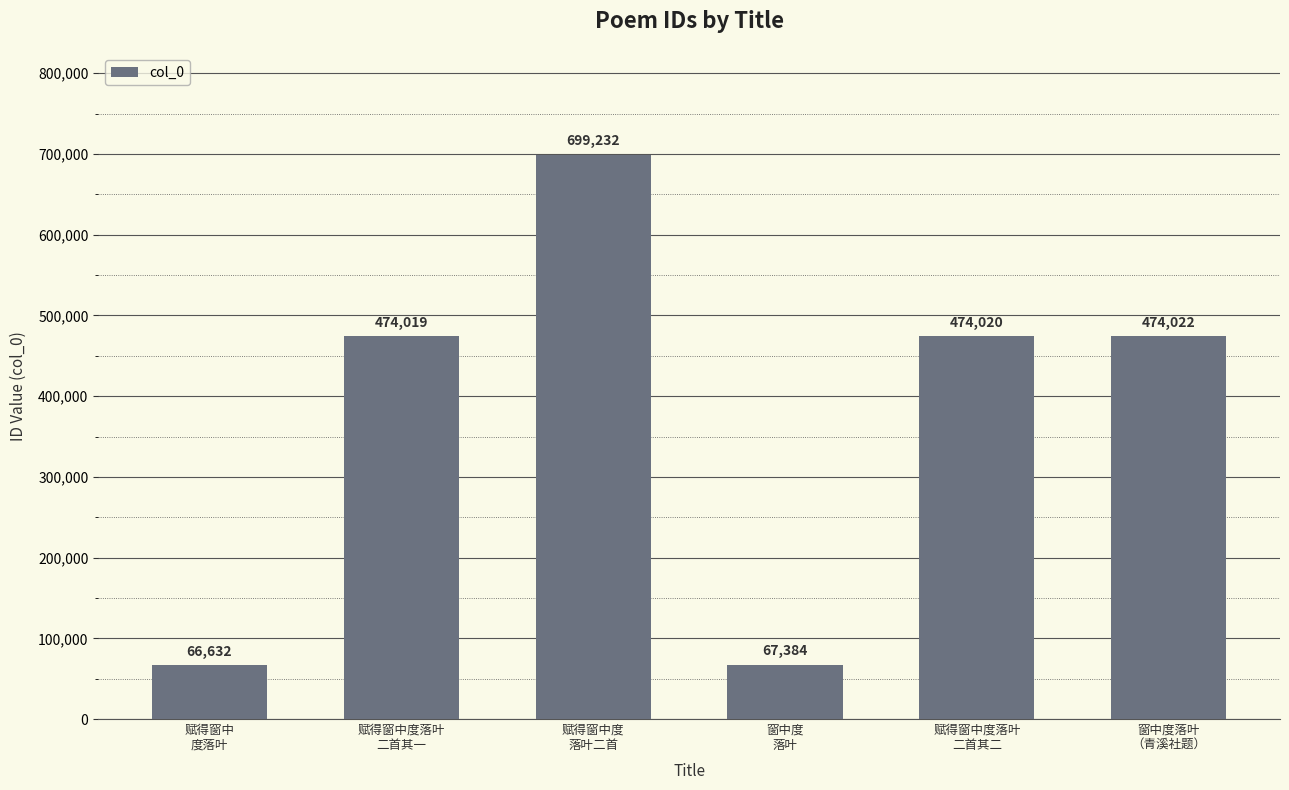

What is the smallest value displayed?

66632